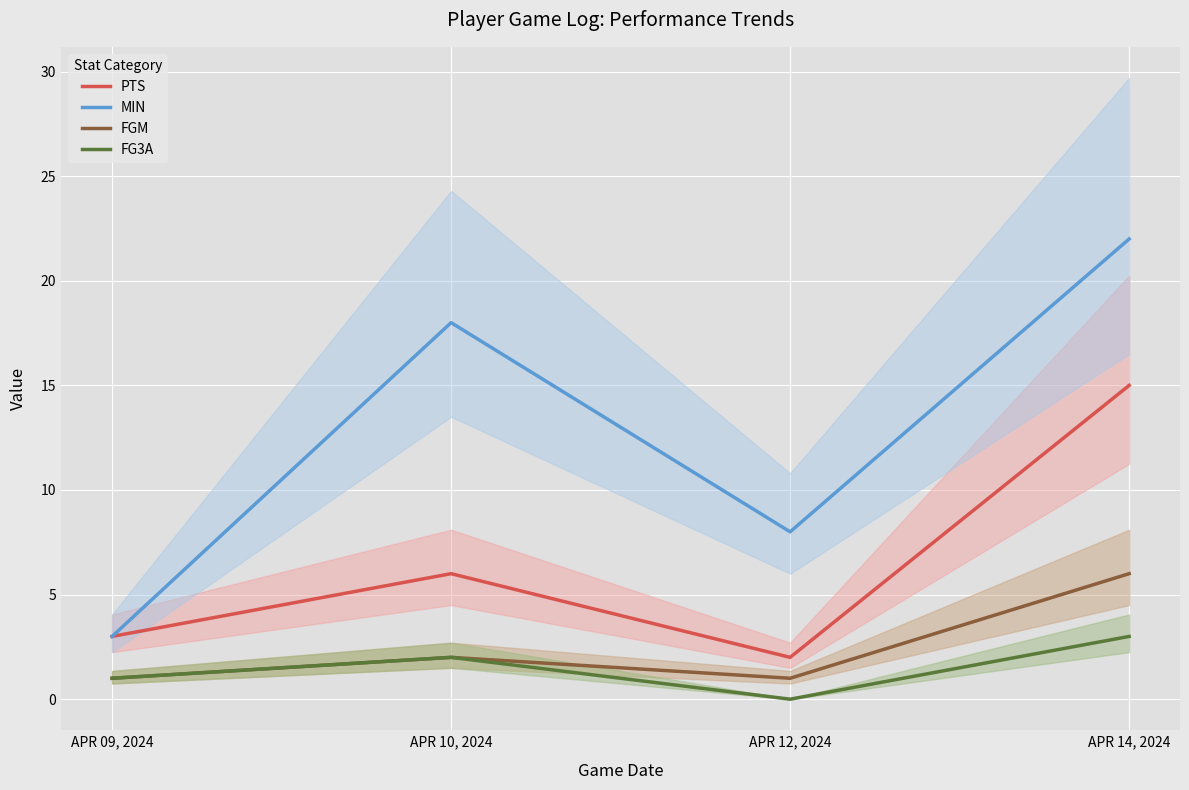

What is the sum of all PTS values?

26